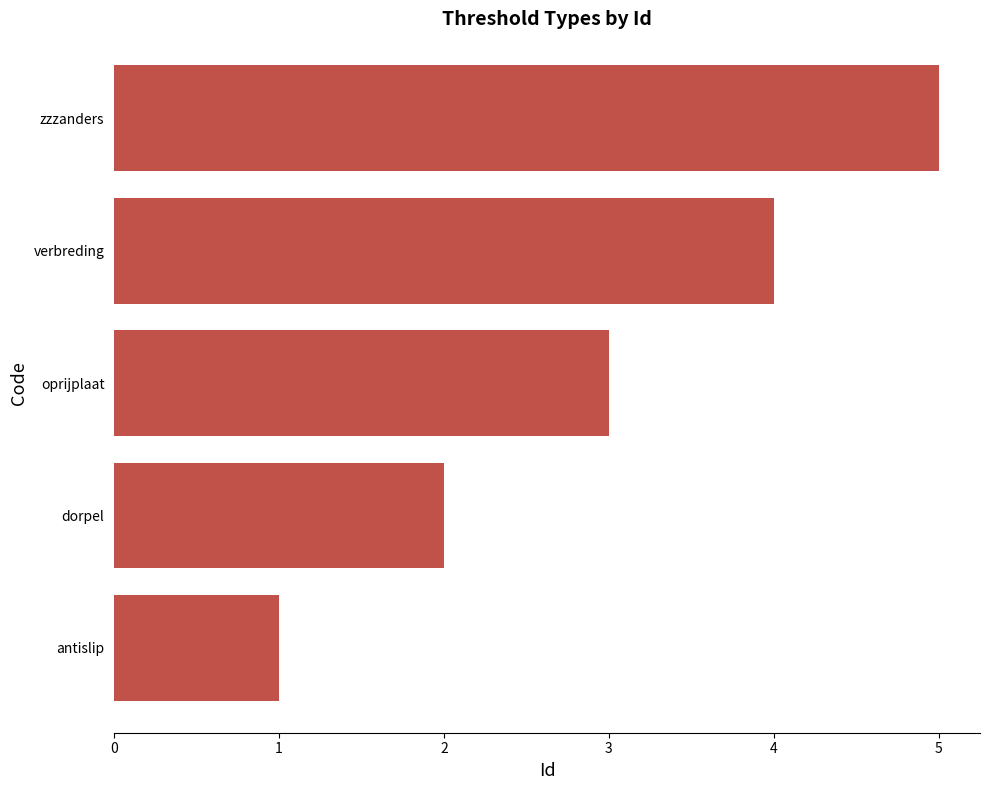

Where is the data nearest to the value 3?

oprijplaat